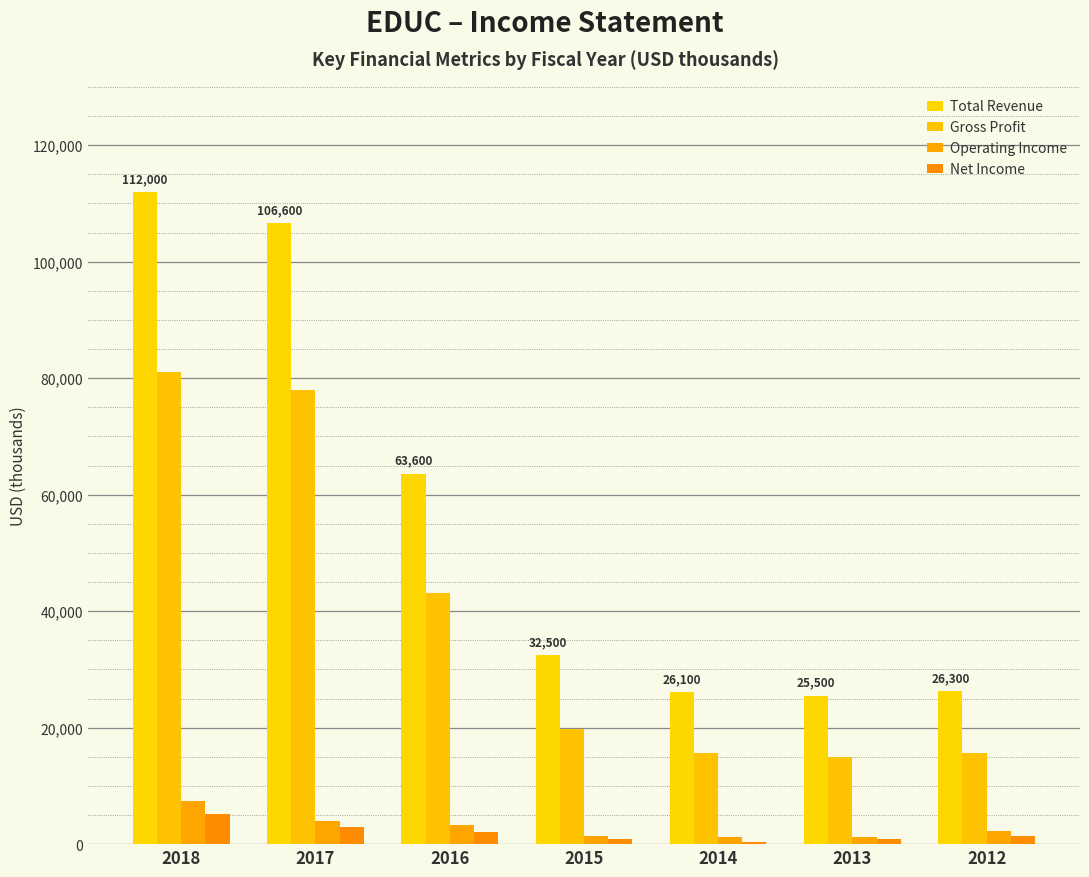

What is the spread (max minus min) of values at 2018?

106800